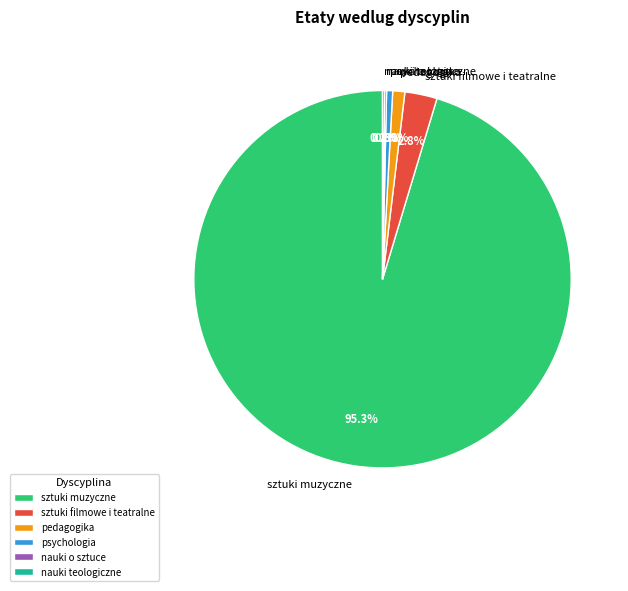

Which slice represents more than half of the pie?

sztuki muzyczne